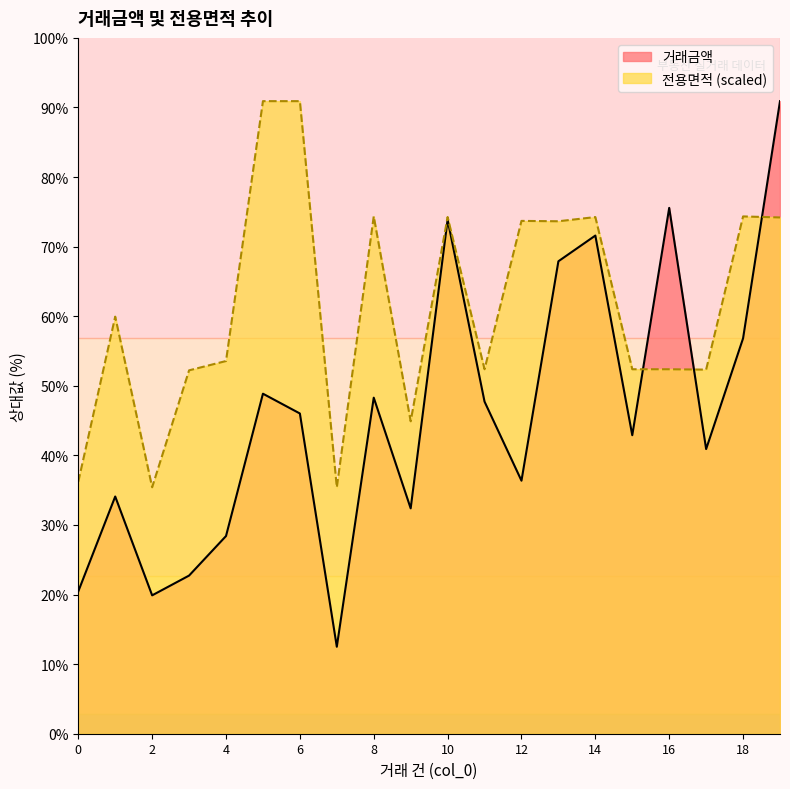

True or false: 거래금액 has more than 2 interior local peaks.

True